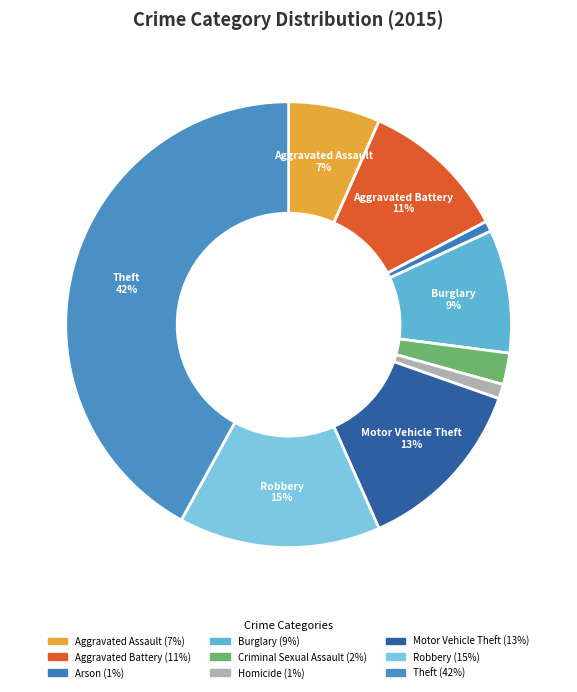

Between Homicide and Criminal Sexual Assault, which is larger?

Criminal Sexual Assault